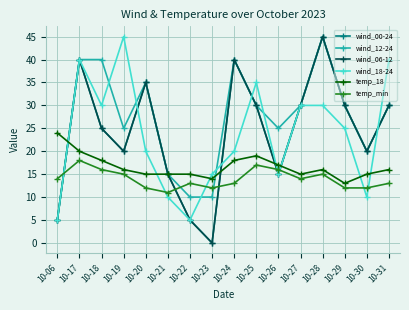

Count the temp_min values in the range 12 to 16.

13